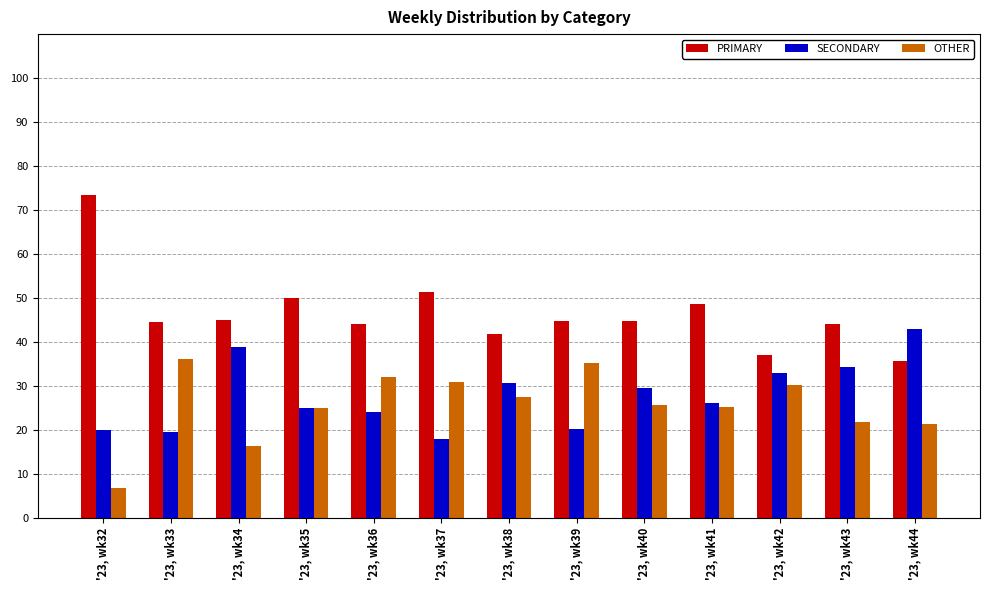

Which series changed the most between '23, wk41 and '23, wk42?

PRIMARY